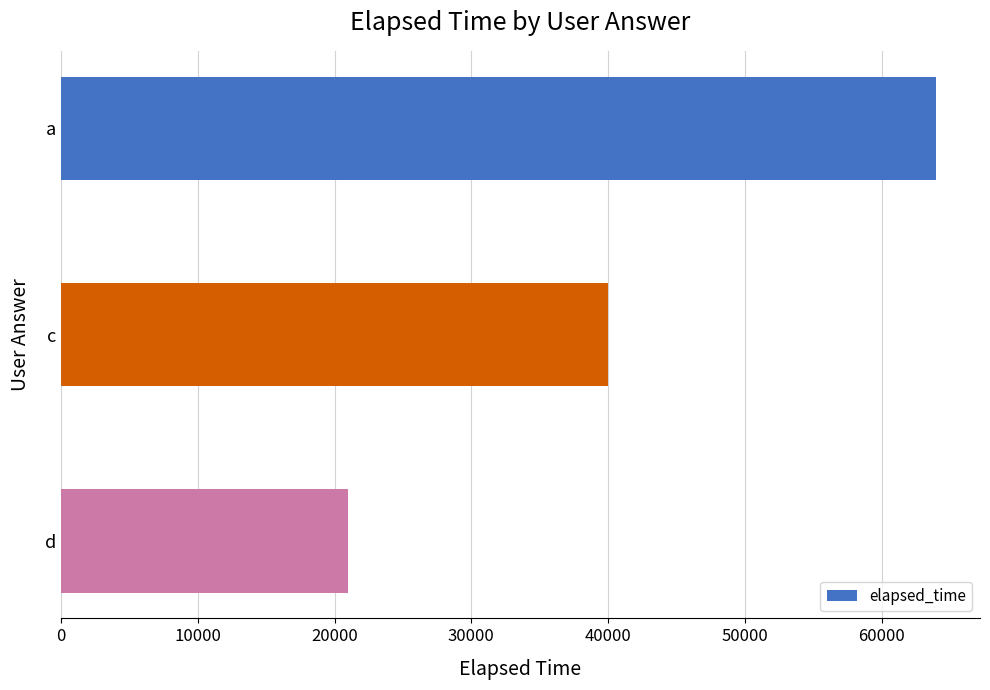

What is the sum of all values?

125000